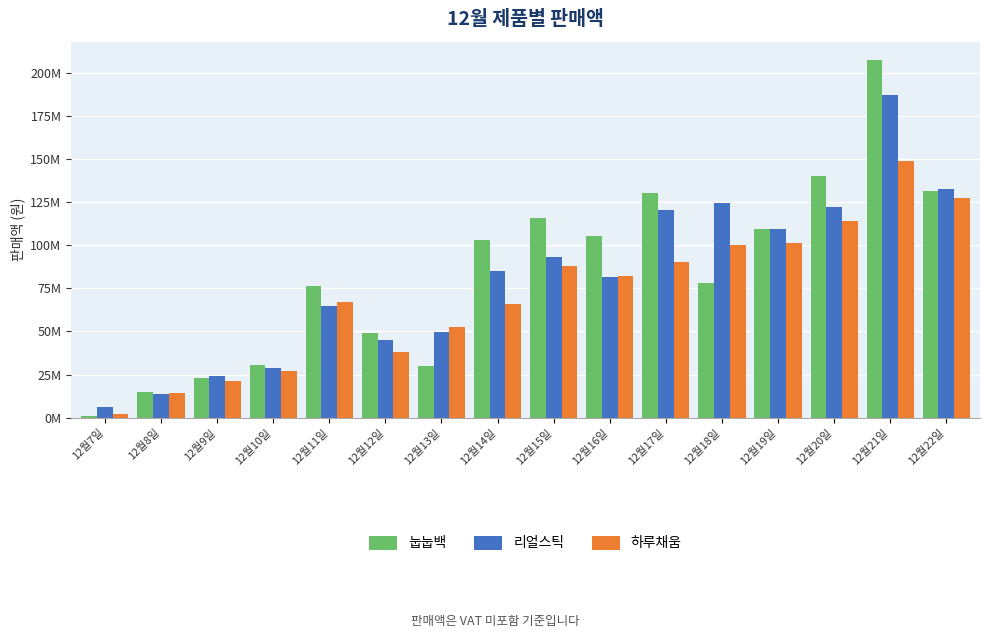

Does the chart contain stacked bars?

No